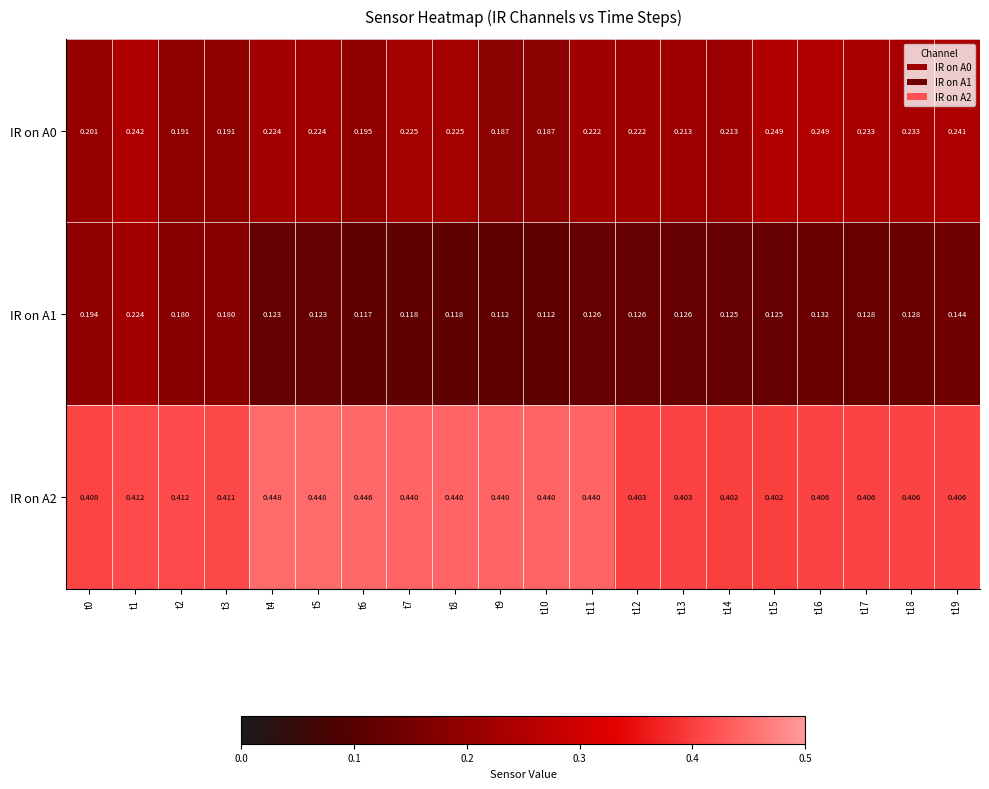

At how many categories does at least one series exceed 0?

20